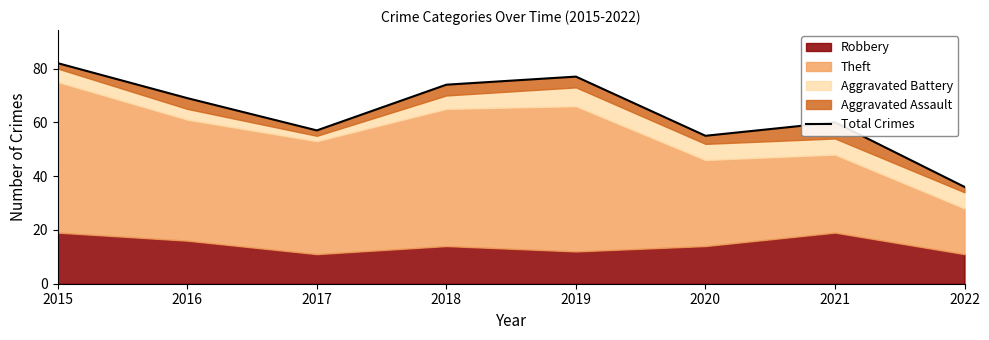

How many categories are shown in the chart?

8